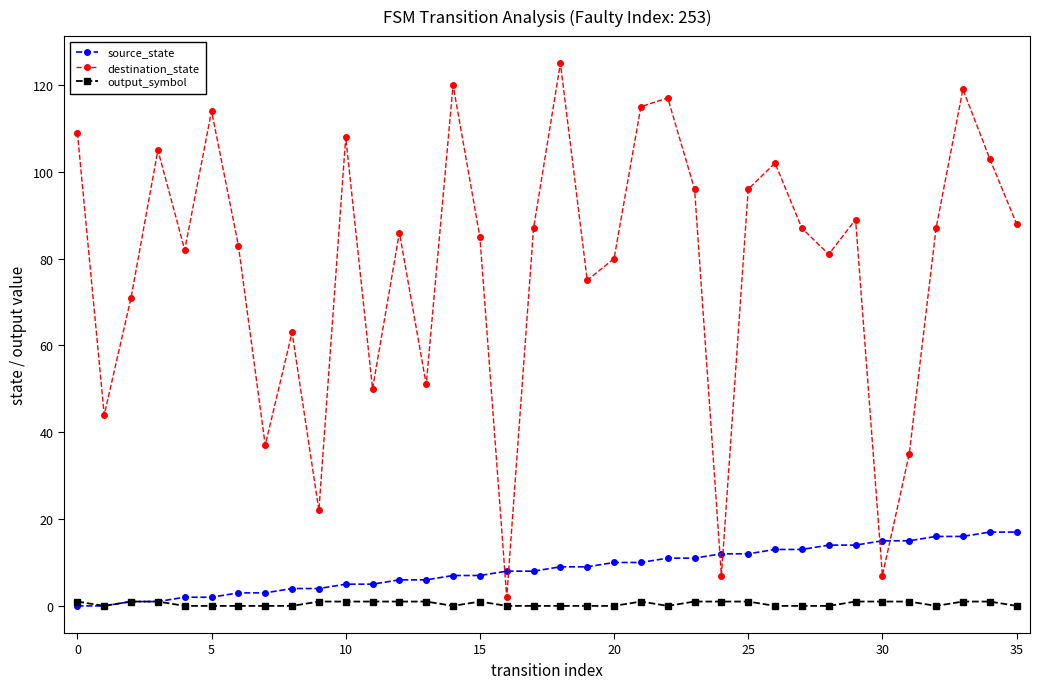

List the series in order of their peak value, highest first.

destination_state, source_state, output_symbol